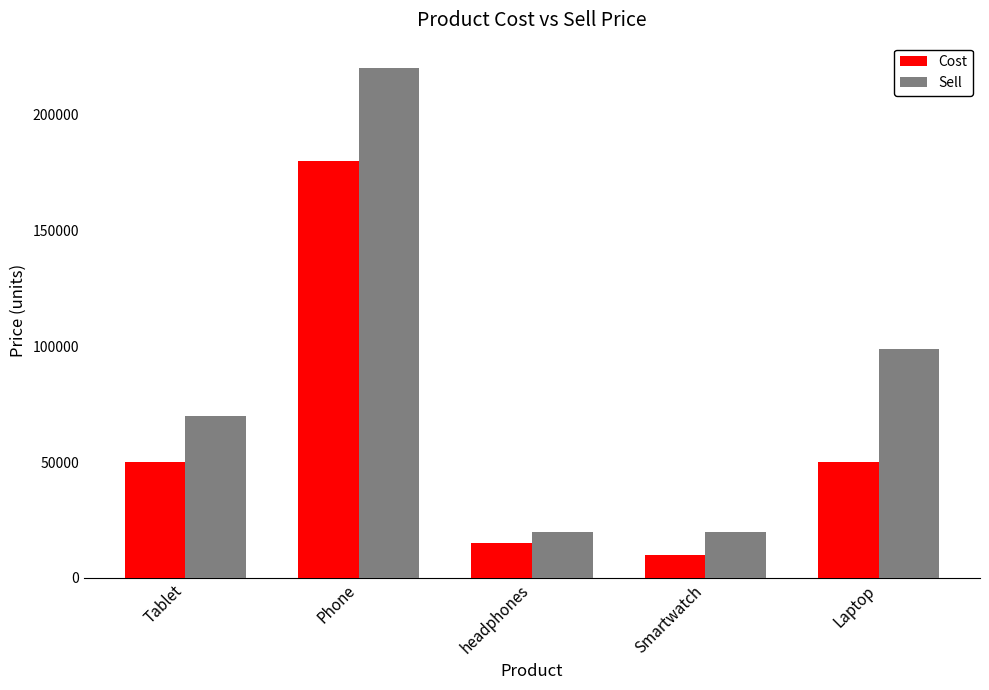

What is the value of the Sell bar at the 1st from the left?

70000